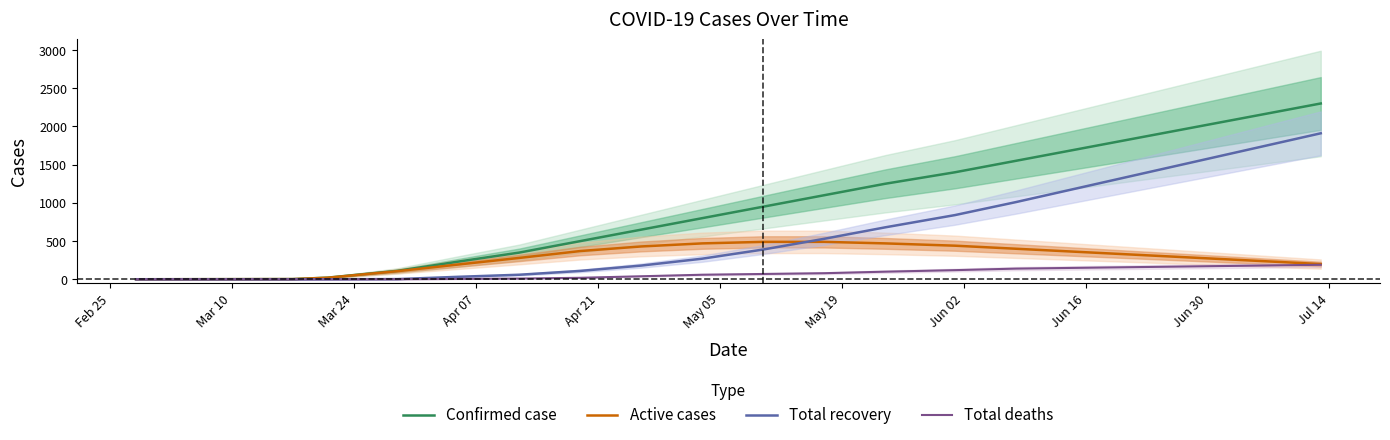

What is the maximum value shown in the chart?

2300